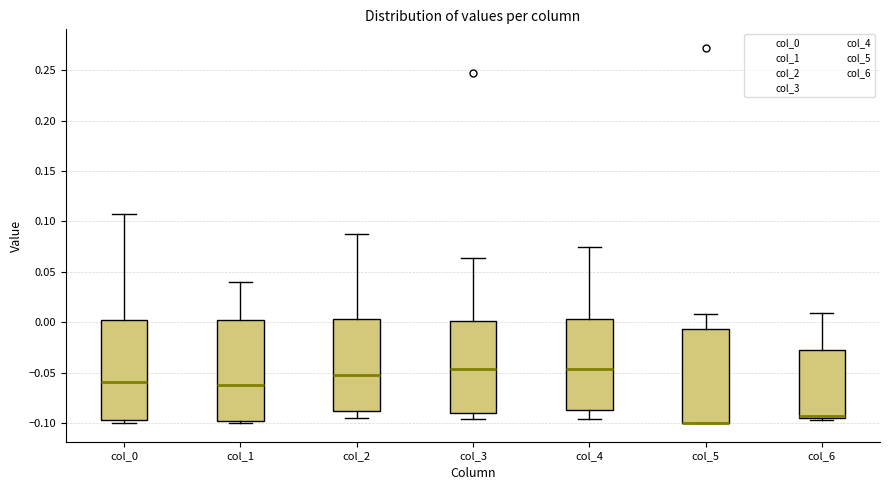

Where does the median line of the box for col_0 sit on the y-axis? The values are not printed on the chart, so give them approximately, as read against the axis.

-0.060